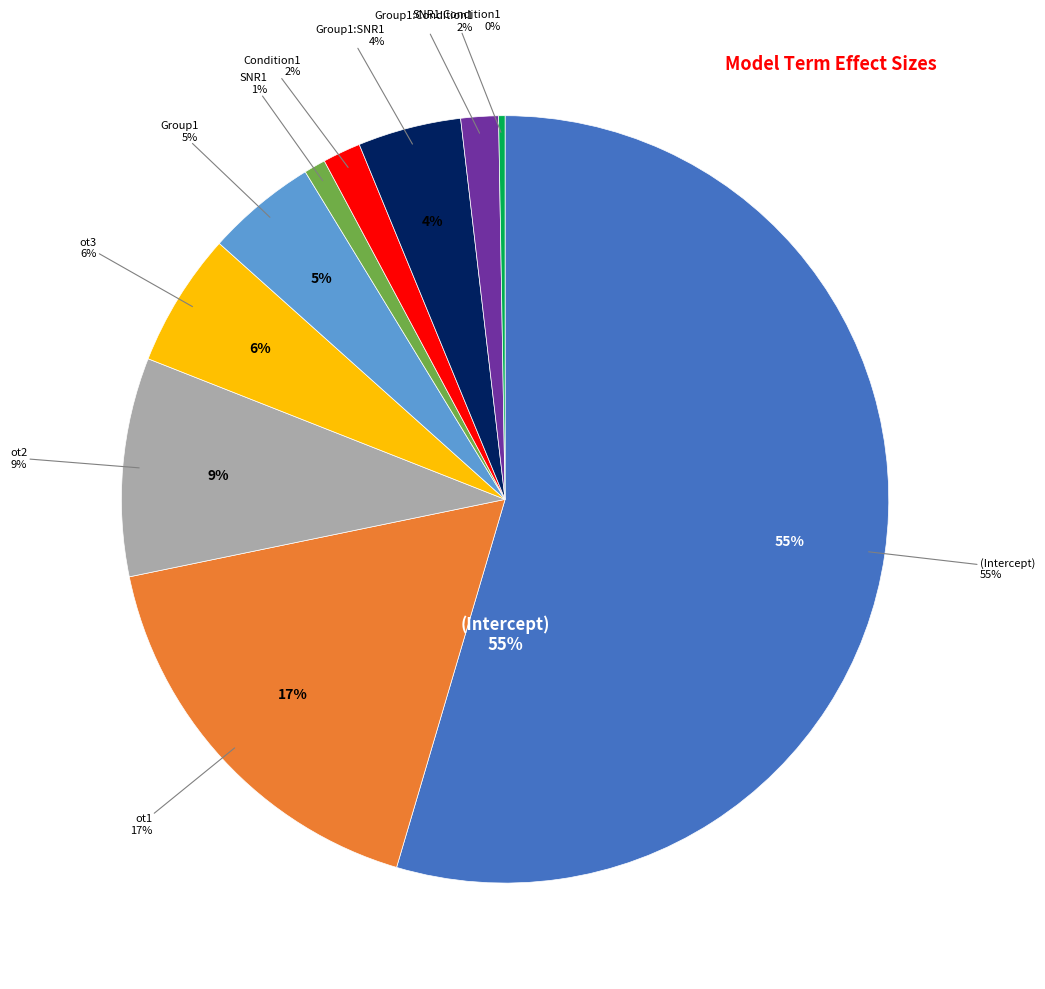

Does ran_pars account for over 50% of the chart?

No